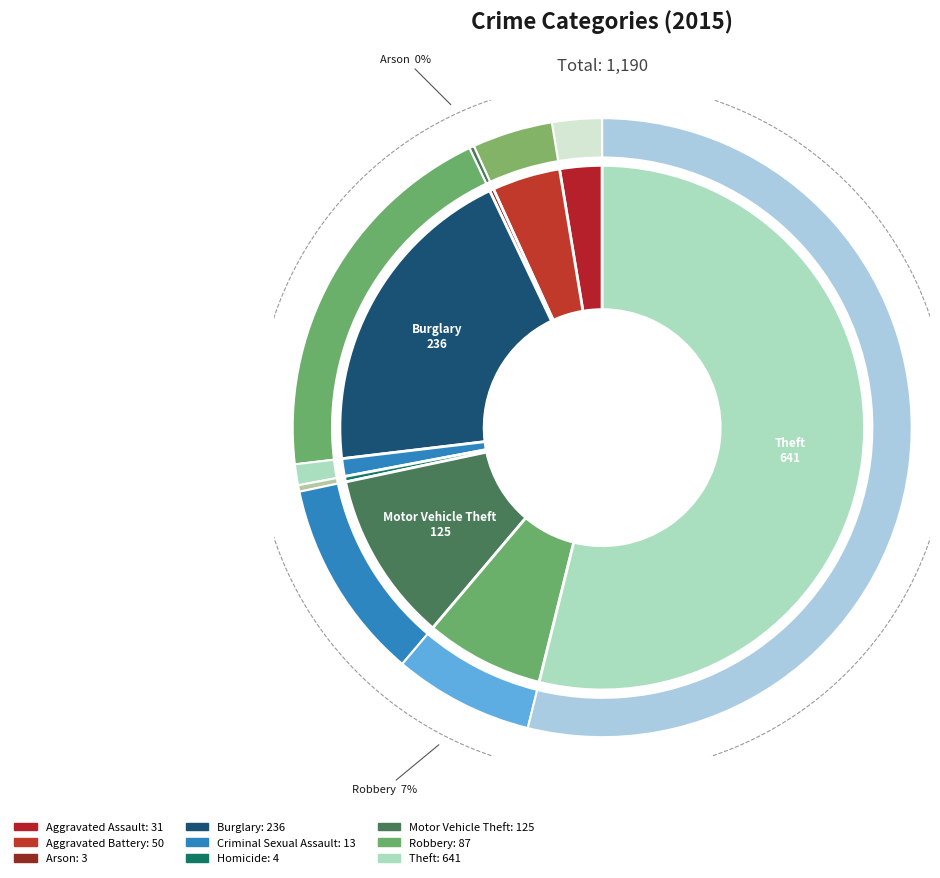

To the nearest percent, what is the average slice percentage?

11%